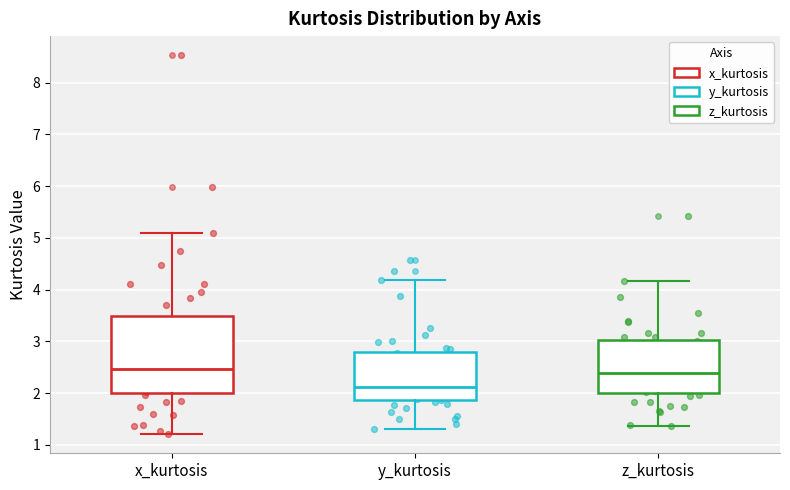

Which box's median line is the lowest?

y_kurtosis